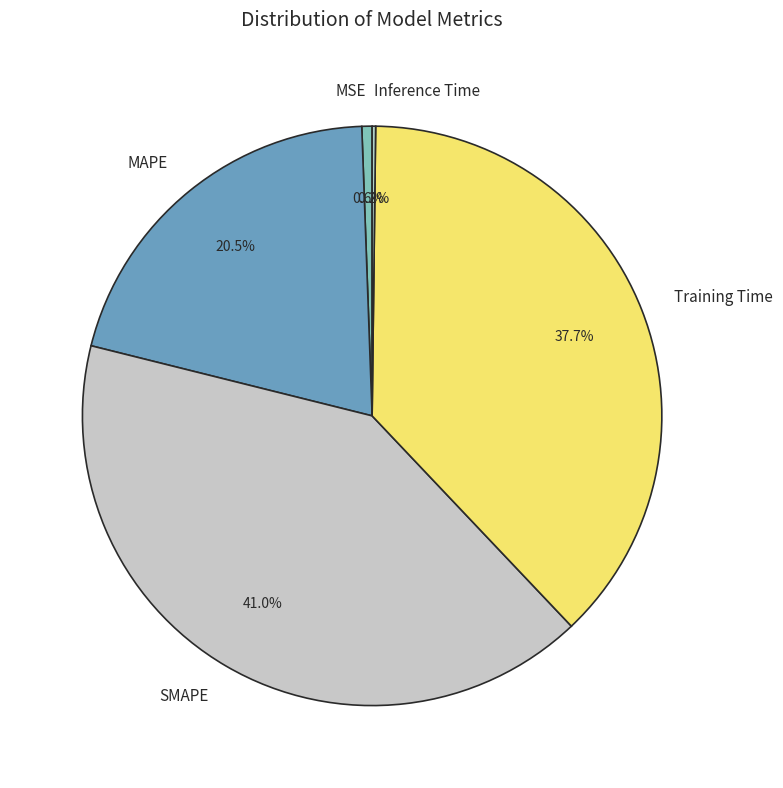

Is there any slice that represents more than half of the pie?

No